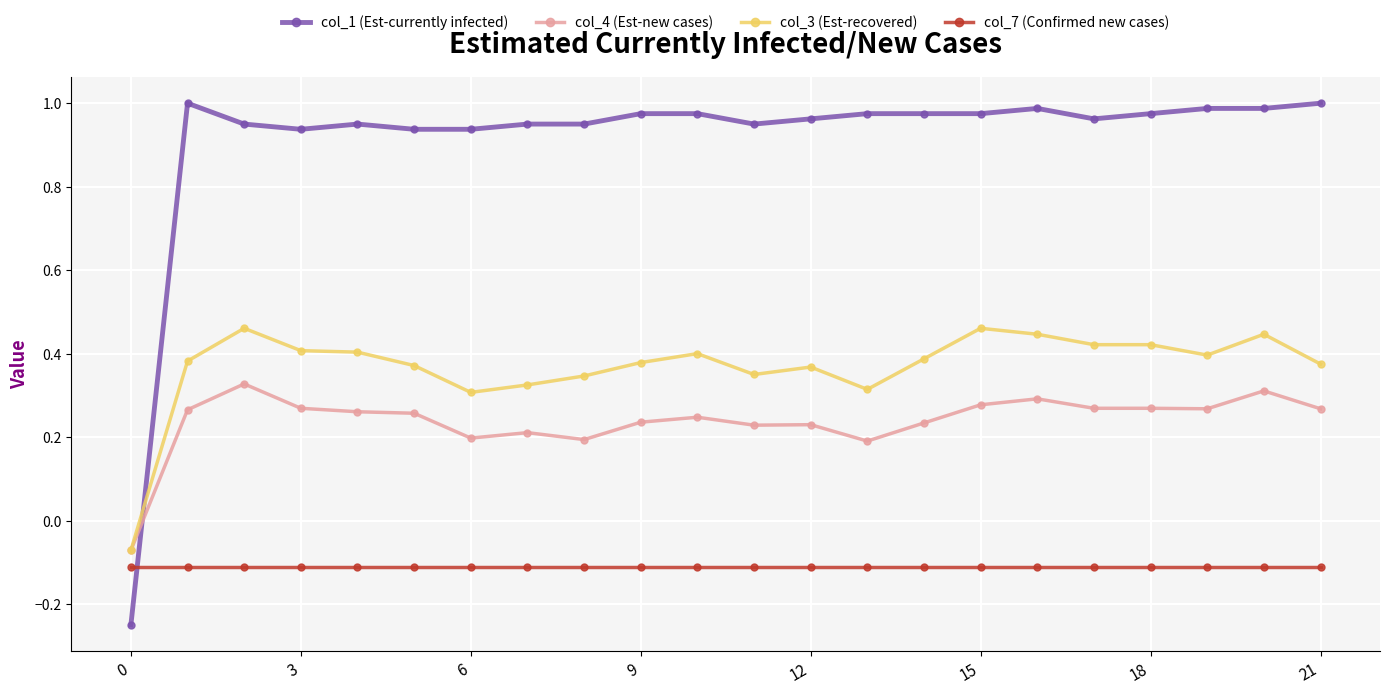

Rank the series by their maximum value, from lowest to highest.

col_7 (Confirmed new cases), col_4 (Est-new cases), col_3 (Est-recovered), col_1 (Est-currently infected)